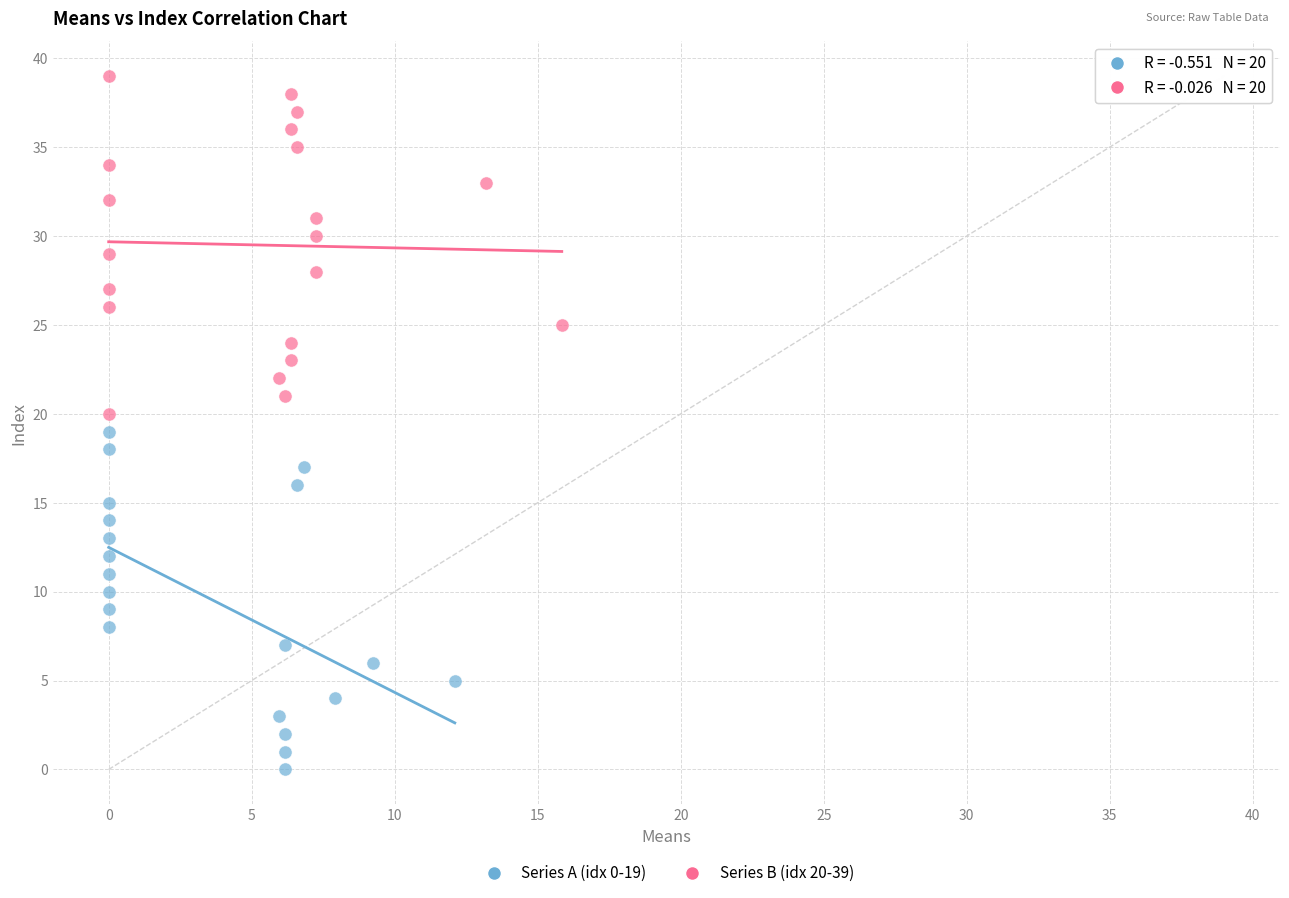

Which series reaches the minimum Y coordinate?

Series A (idx 0-19)